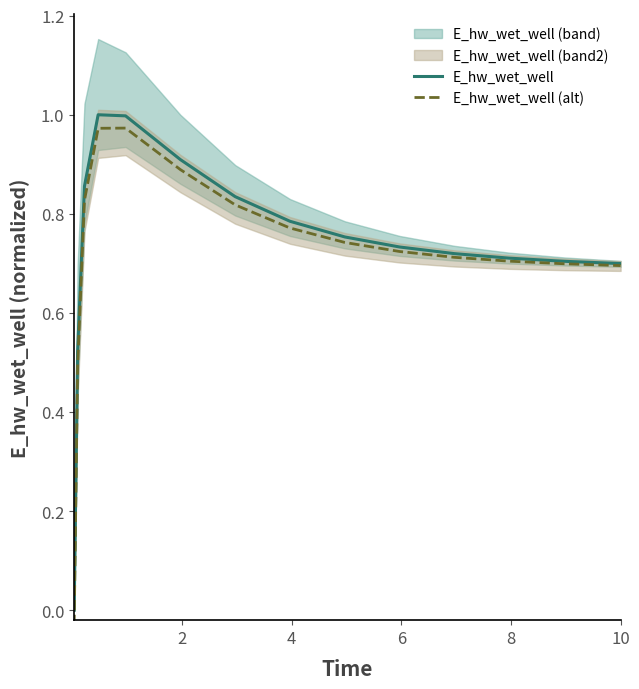

True or false: E_hw_wet_well (alt) has more than 0 points higher than both neighbors.

True